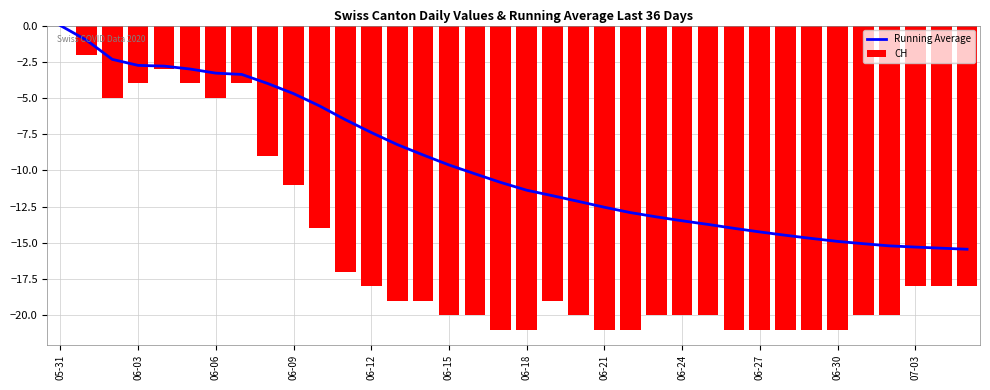

List the series in order of their overall mean, lowest first.

CH, Running Average